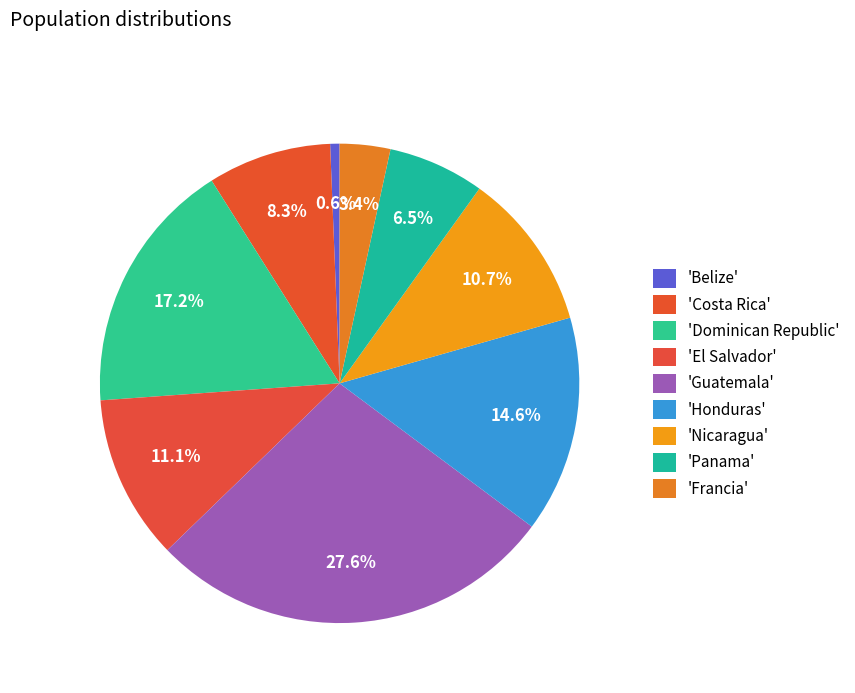

Is there any slice that represents more than half of the pie?

No